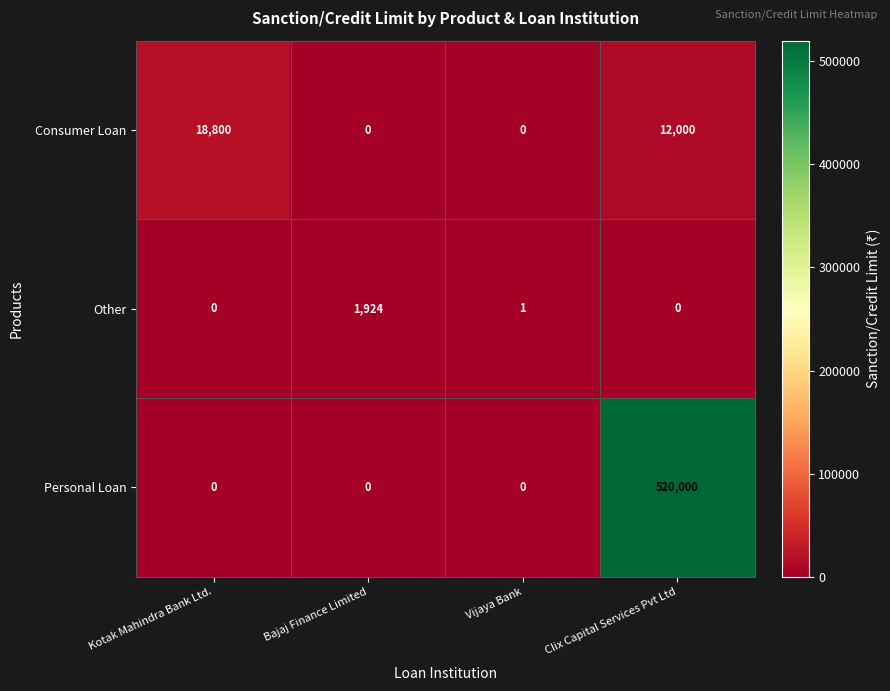

Between Bajaj Finance Limited and Clix Capital Services Pvt Ltd, which series saw the biggest shift?

Personal Loan